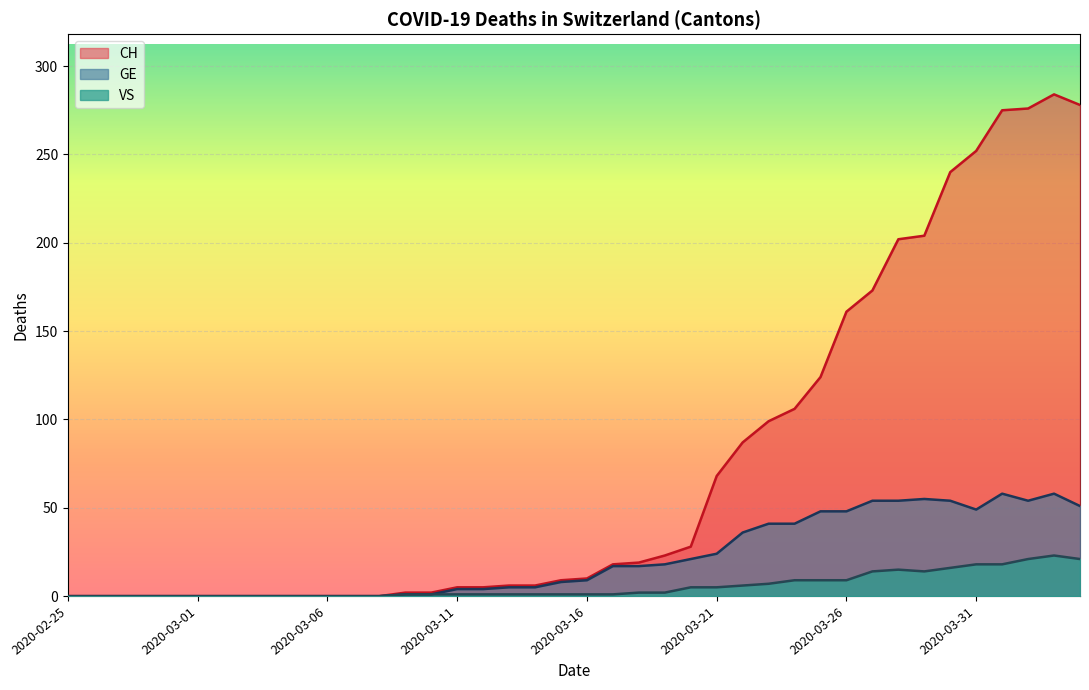

True or false: CH has more than 2 points higher than both neighbors.

False